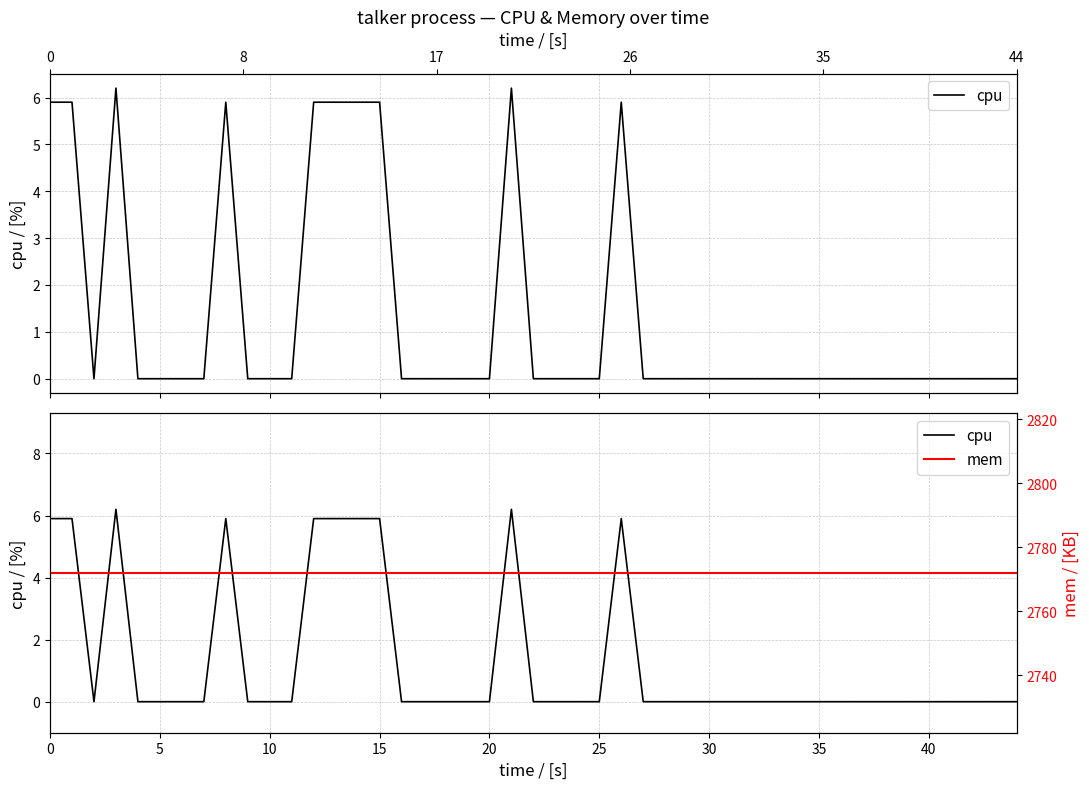

The mem series shows 1500.3 at 21. True or false?

False